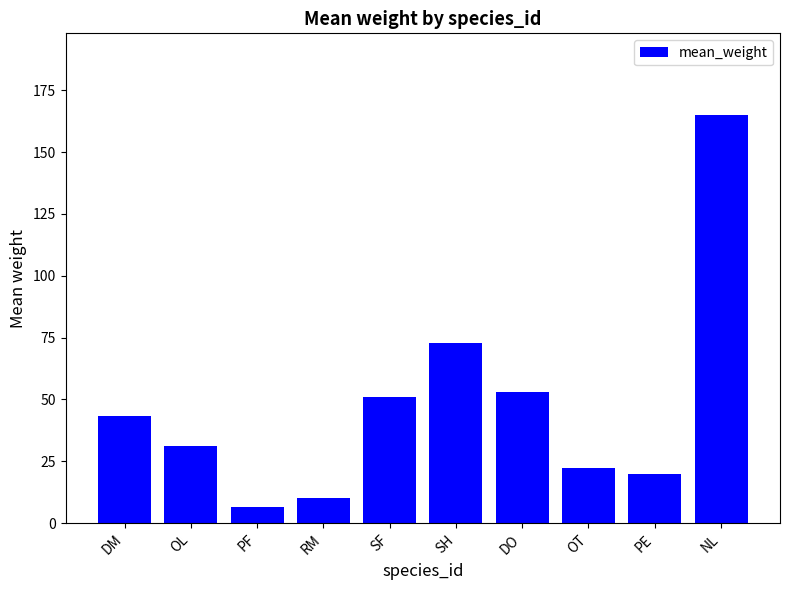

Reading left to right, transcribe all the data shown in this chart.

DM=43.5	OL=31.0	PF=6.5	RM=10.0	SF=51.0	SH=73.0	DO=53.0	OT=22.3	PE=20.0	NL=165.0